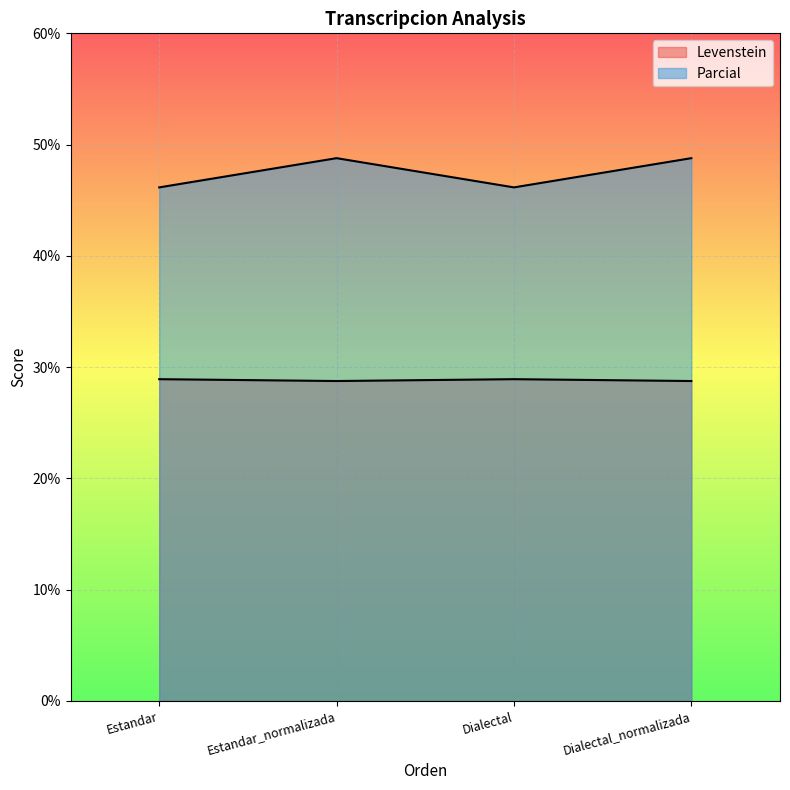

At Dialectal, list the series in order from smallest to largest.

Levenstein, Parcial